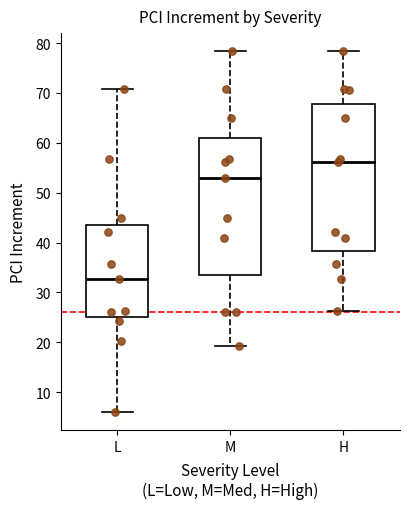

Reading left to right, read every box against the y-axis: the position of its median line, the range the box covers, and the ends of its whiskers. The values are not printed on the chart, so give them approximately, as read against the axis.

L: median 33, box 25 to 44, whiskers 6 to 71
M: median 53, box 34 to 61, whiskers 19 to 78
H: median 56, box 38 to 68, whiskers 26 to 78